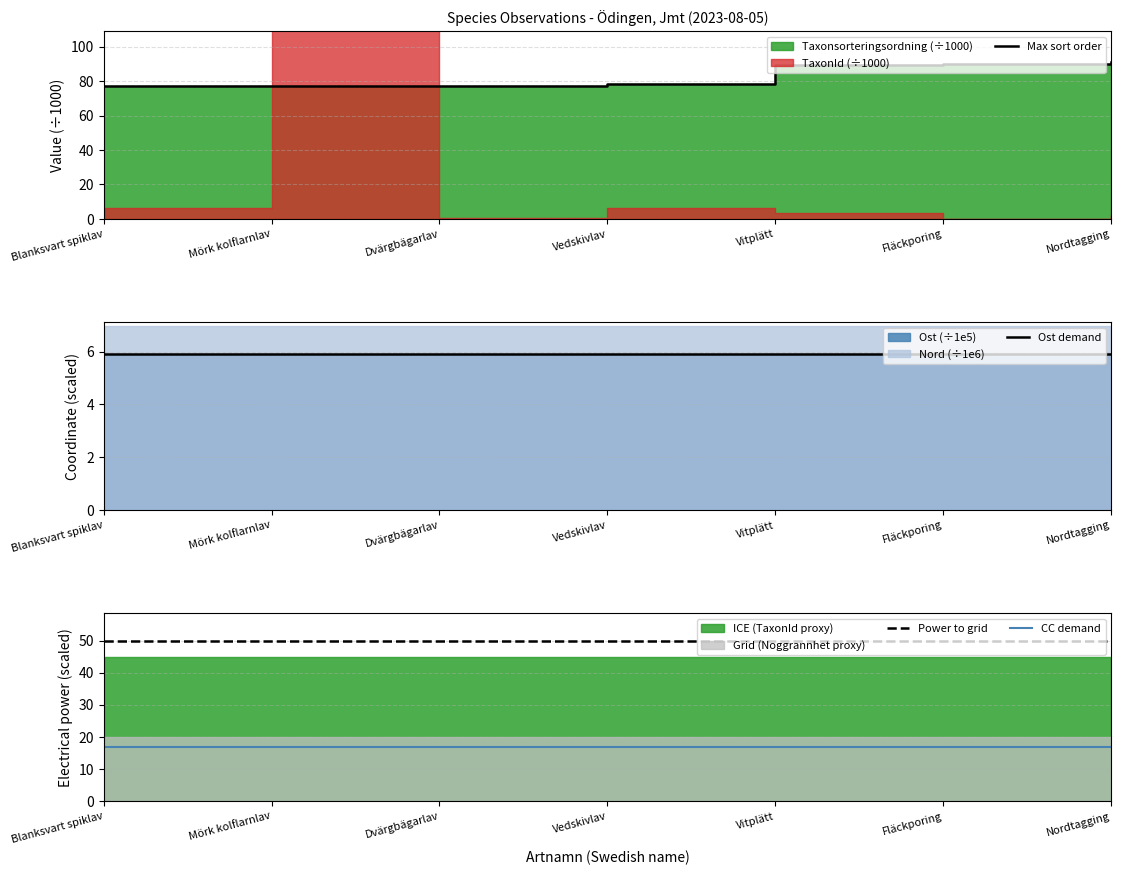

Reading left to right, list all the values displayed in this chart.

Max sort order: Blanksvart spiklav=76.9	Mörk kolflarnlav=77.3	Dvärgbägarlav=77.2	Vedskivlav=78.1	Vitplätt=89.3	Fläckporing=89.6	Nordtagging=90.9
Ost demand: Blanksvart spiklav=5.9	Mörk kolflarnlav=5.9	Dvärgbägarlav=5.9	Vedskivlav=5.9	Vitplätt=5.9	Fläckporing=5.9	Nordtagging=5.9
Power to grid: Blanksvart spiklav=50.0	Mörk kolflarnlav=50.0	Dvärgbägarlav=50.0	Vedskivlav=50.0	Vitplätt=50.0	Fläckporing=50.0	Nordtagging=50.0
CC demand: Blanksvart spiklav=17.0	Mörk kolflarnlav=17.0	Dvärgbägarlav=17.0	Vedskivlav=17.0	Vitplätt=17.0	Fläckporing=17.0	Nordtagging=17.0